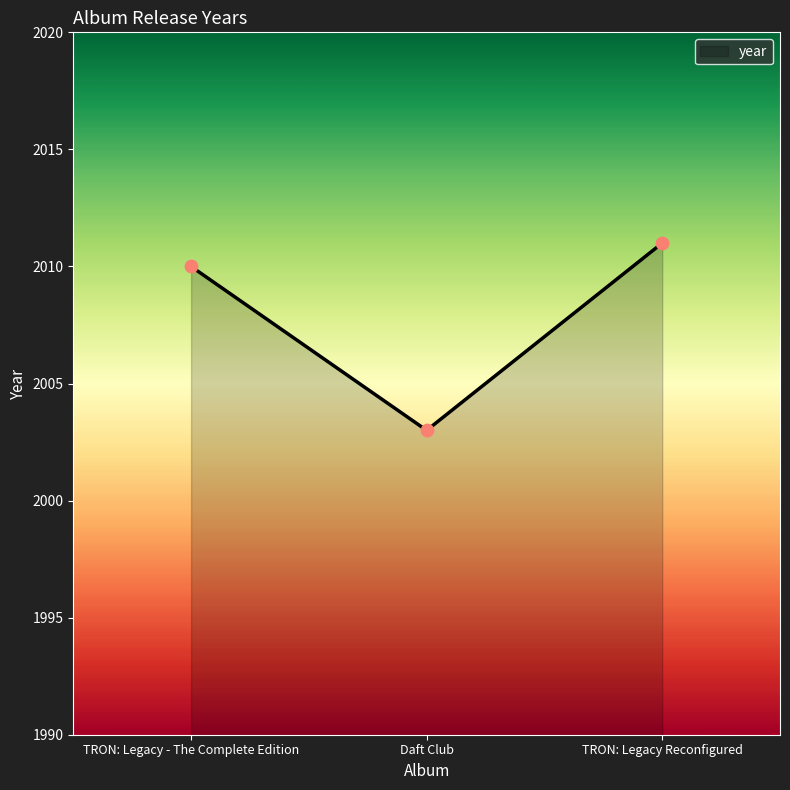

Which has a higher value, TRON: Legacy - The Complete Edition or Daft Club?

TRON: Legacy - The Complete Edition